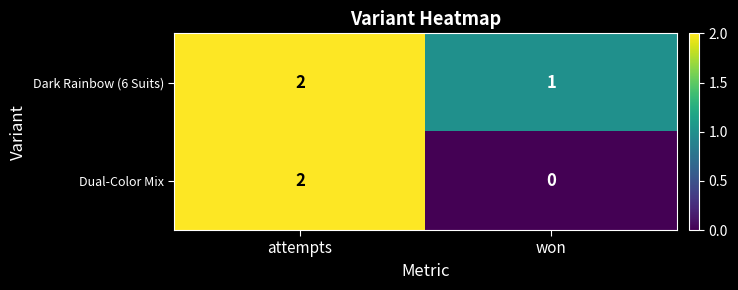

Reading left to right, what are all the values shown in this chart?

Dark Rainbow (6 Suits): 2	1
Dual-Color Mix: 2	0